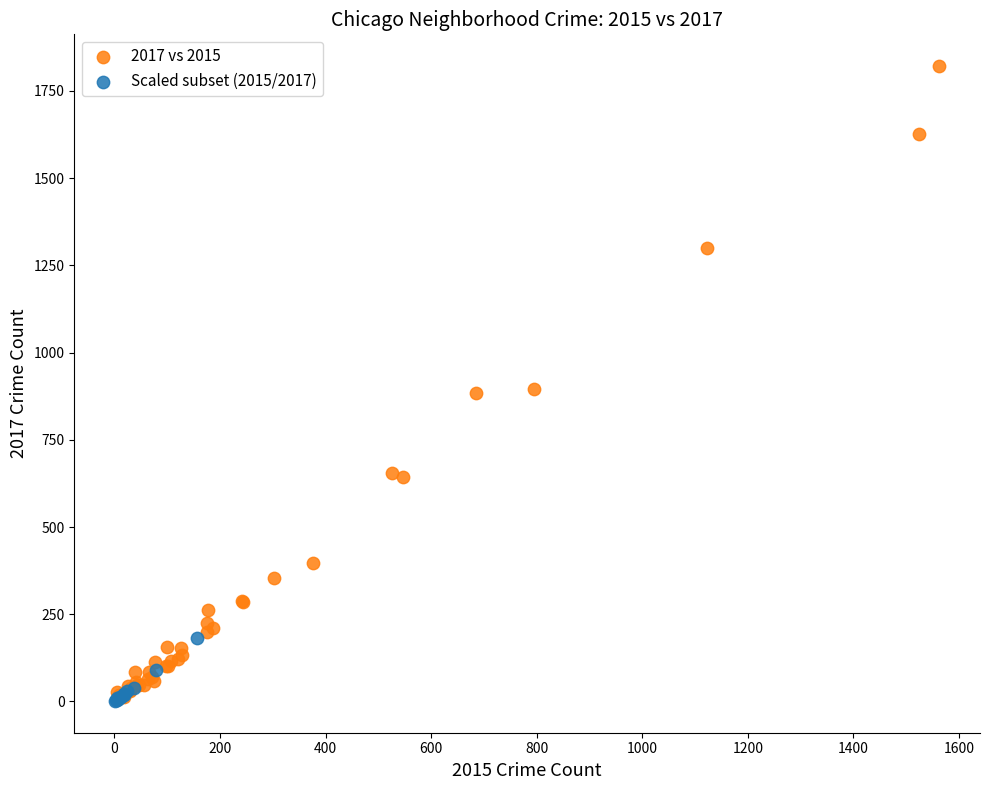

Which series reaches the maximum Y coordinate?

2017 vs 2015